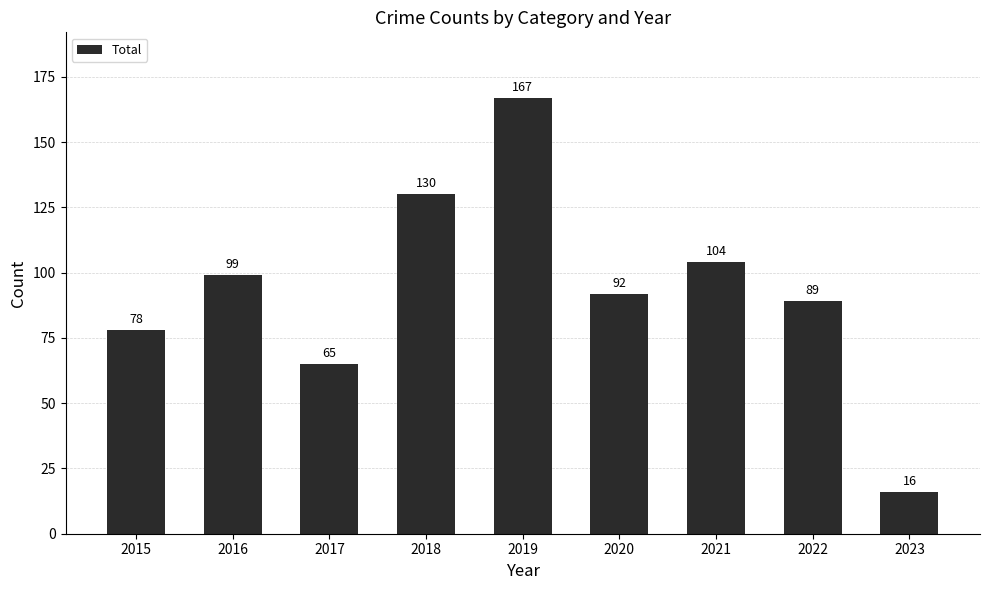

What is the sum of all values?

840